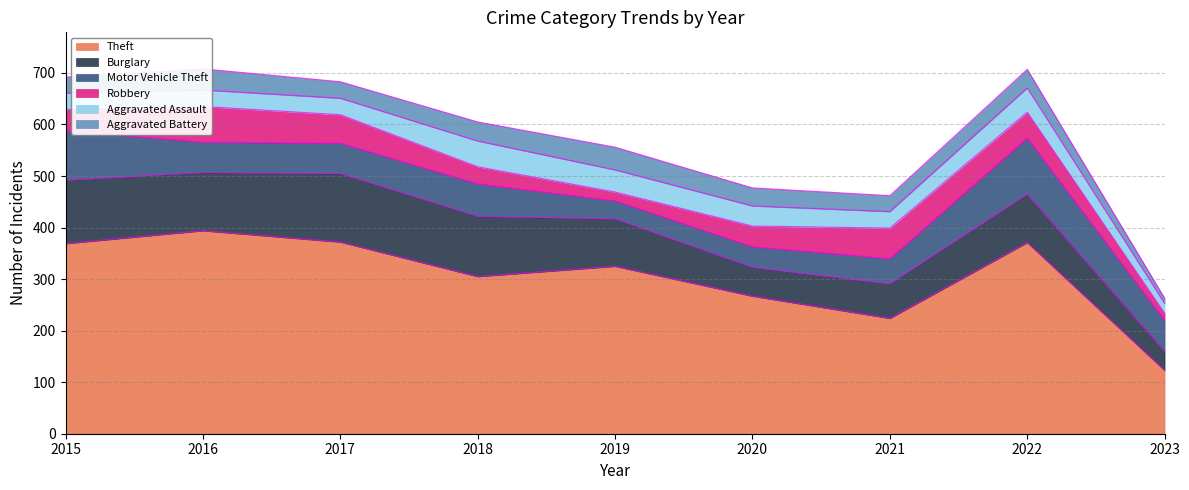

What is the approximate value of Aggravated Battery at 2023, to the nearest 10?

10